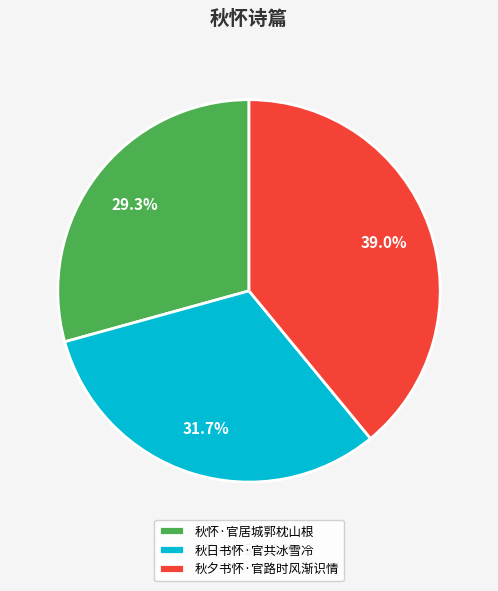

Which category has the biggest portion of the pie?

秋夕书怀·官路时风渐识情